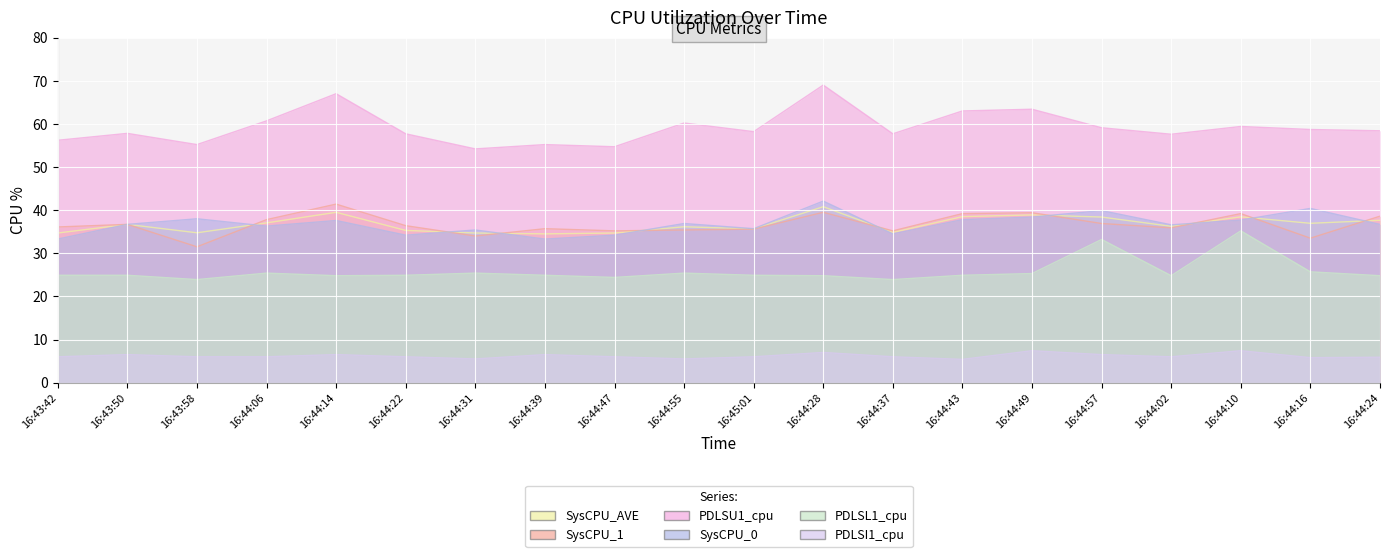

Which series has the largest total across all categories?

PDLSU1_cpu